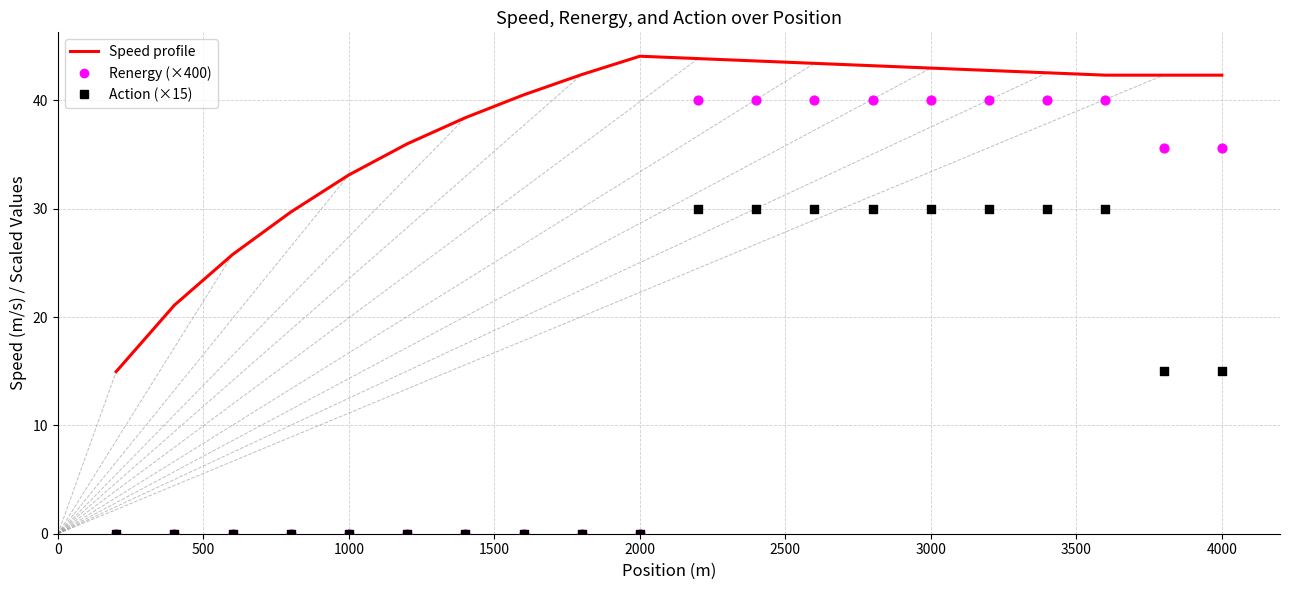

Which series contains the lowest Y value?

Renergy (×400)